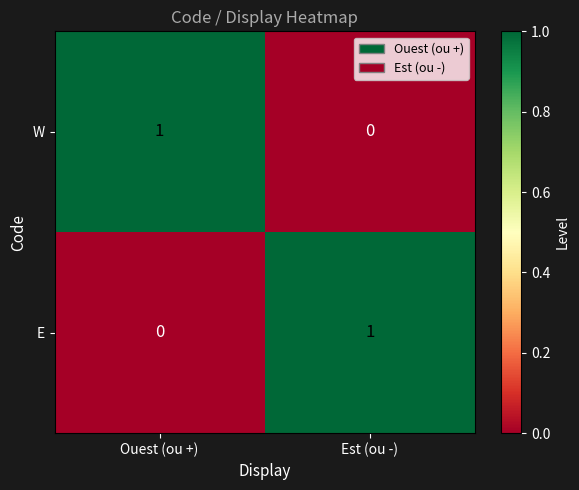

Which category has the highest value in the E series?

Est (ou -)